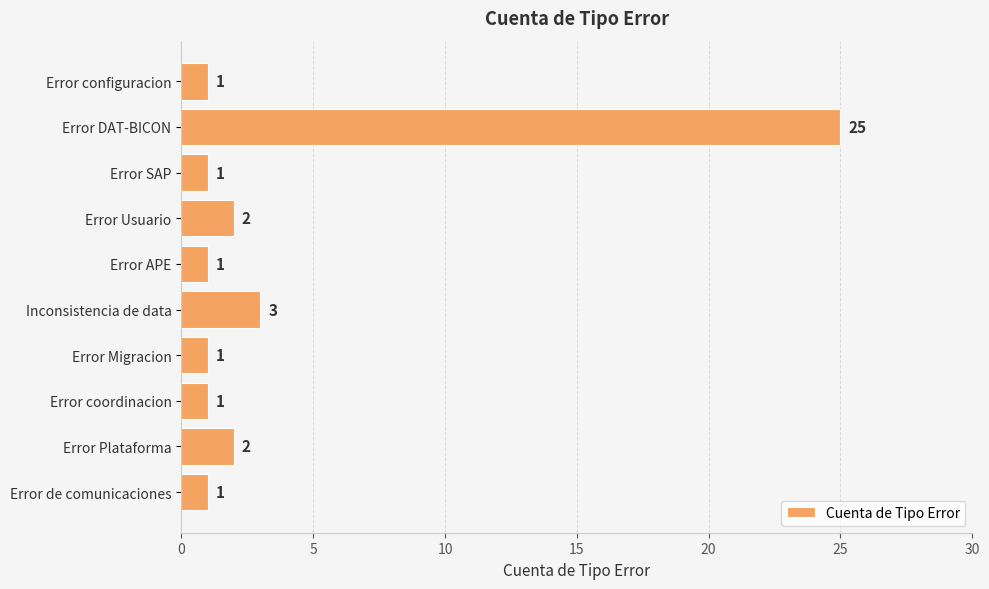

What is the change in value from Error DAT-BICON to Inconsistencia de data?

-22